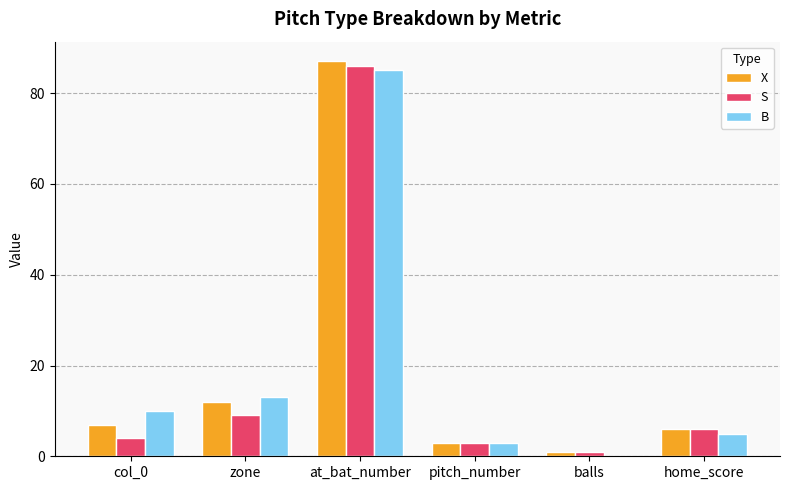

Where is B nearest to the value 42?

zone